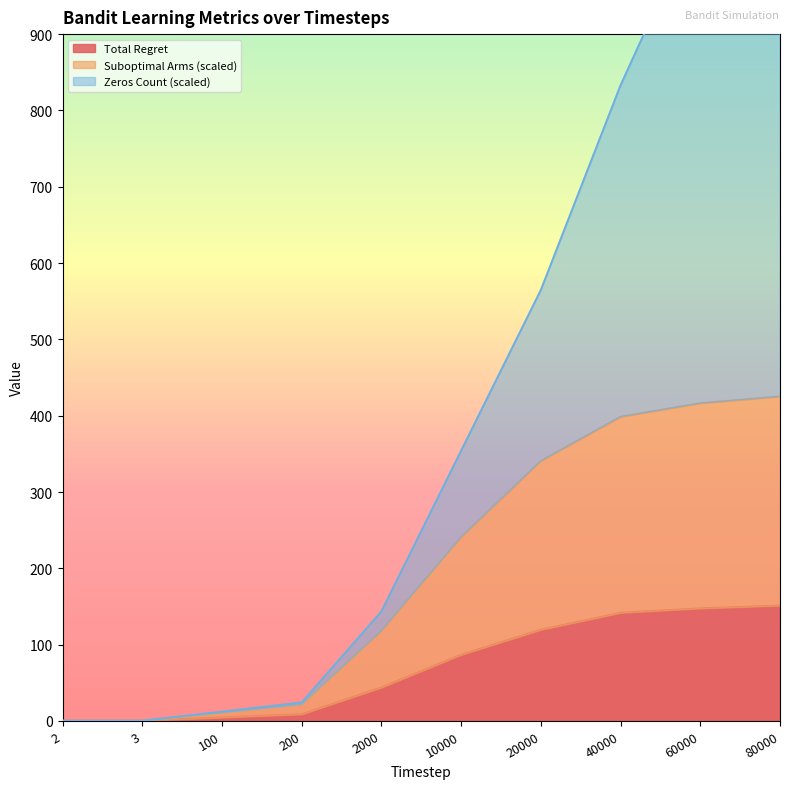

True or false: Zeros Count (scaled) has a value of 143.4 at 2000.

True